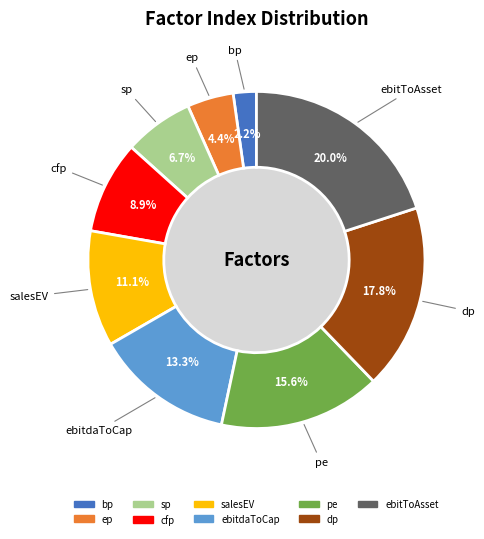

Is the sum of pe and bp greater than half?

No